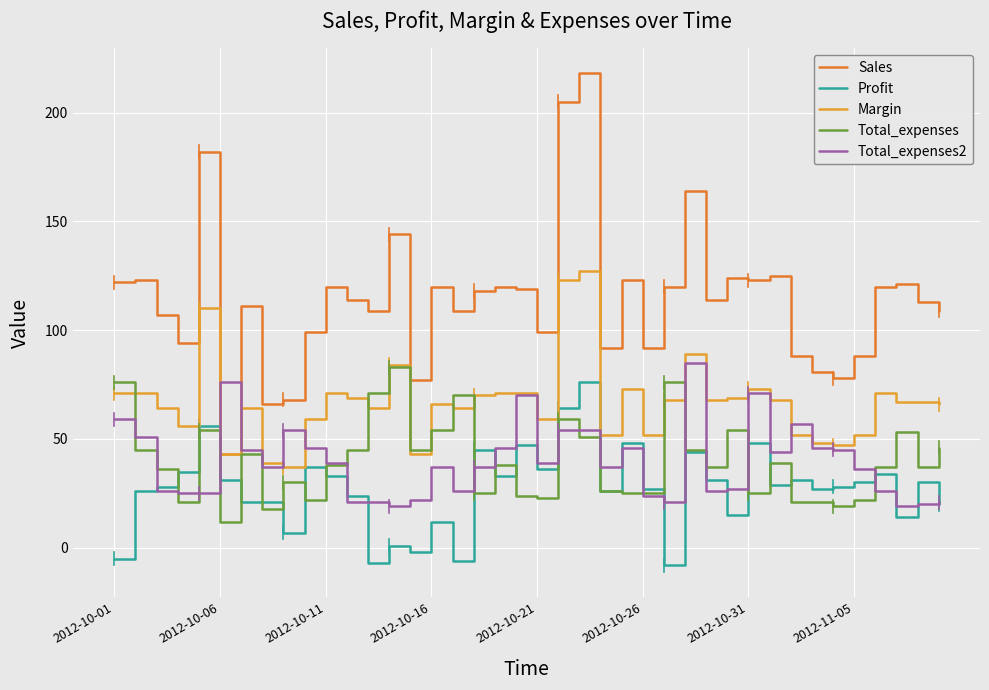

Does the chart have visible grid lines?

Yes